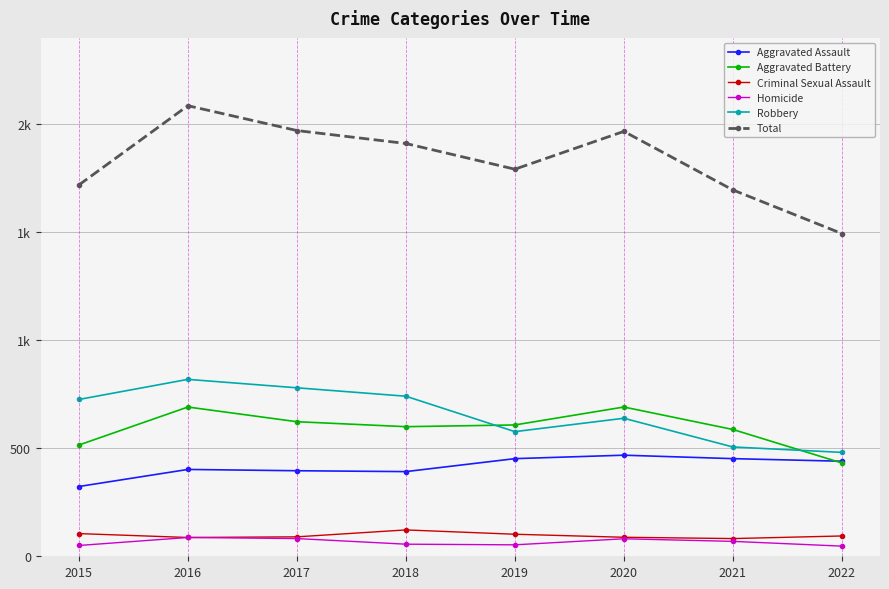

Is the value of Robbery at 2018 greater than the value of Aggravated Battery at 2016?

Yes